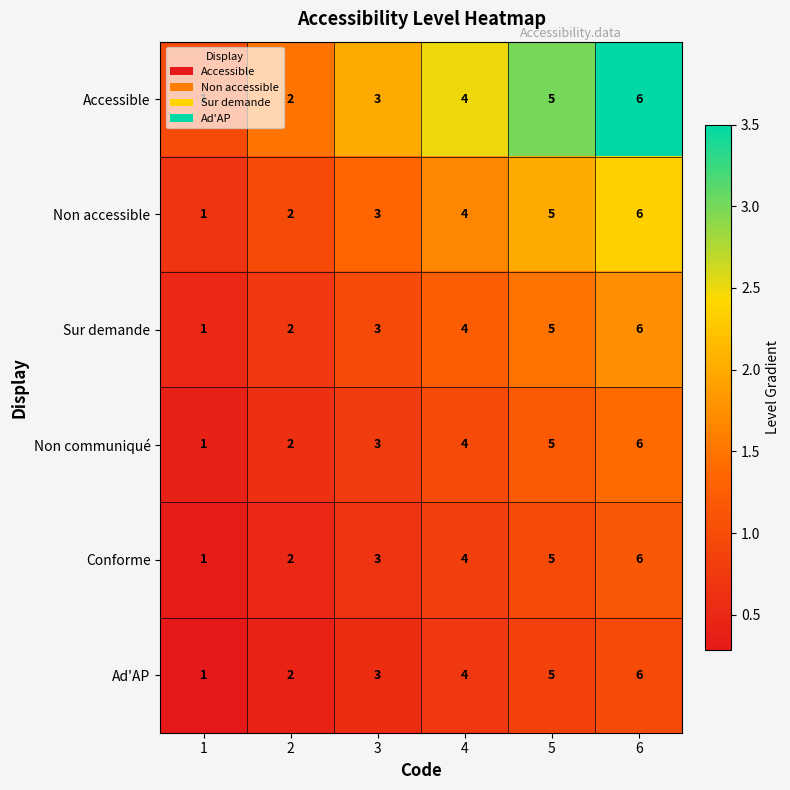

Is the value of Conforme at 1 greater than the value of Sur demande at 6?

No